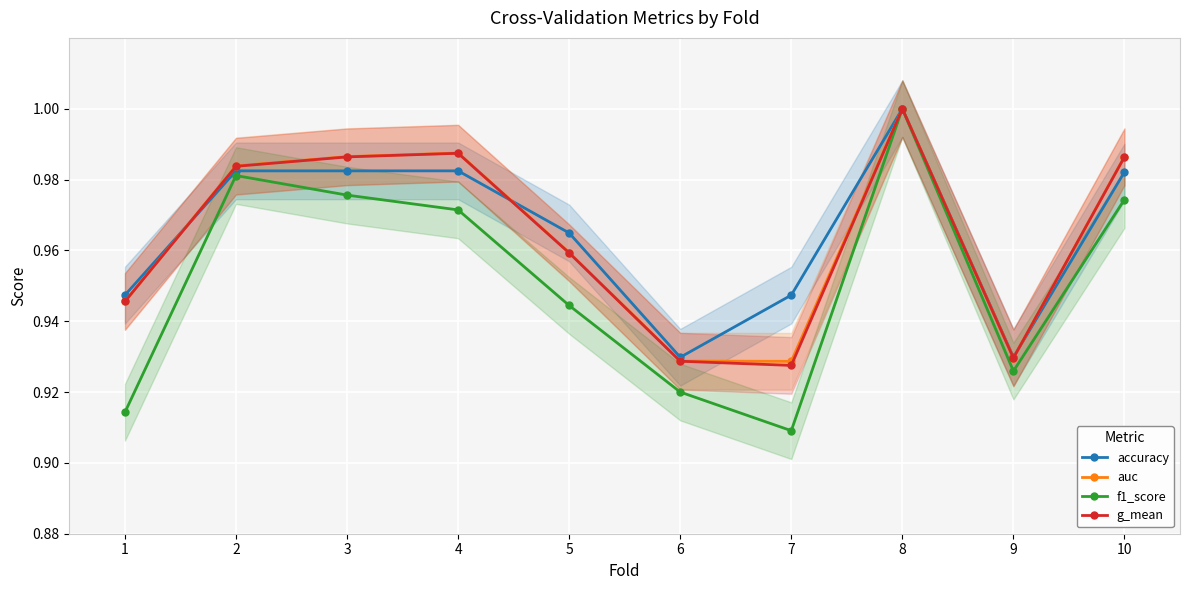

Which has a higher value, 2 or 10?

2